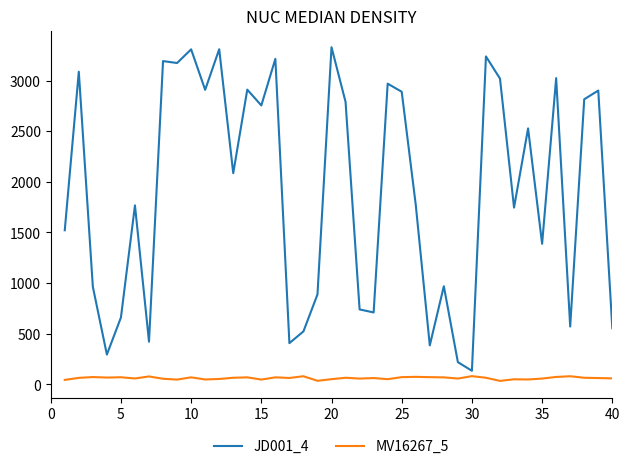

Count the number of categories in the chart.

40